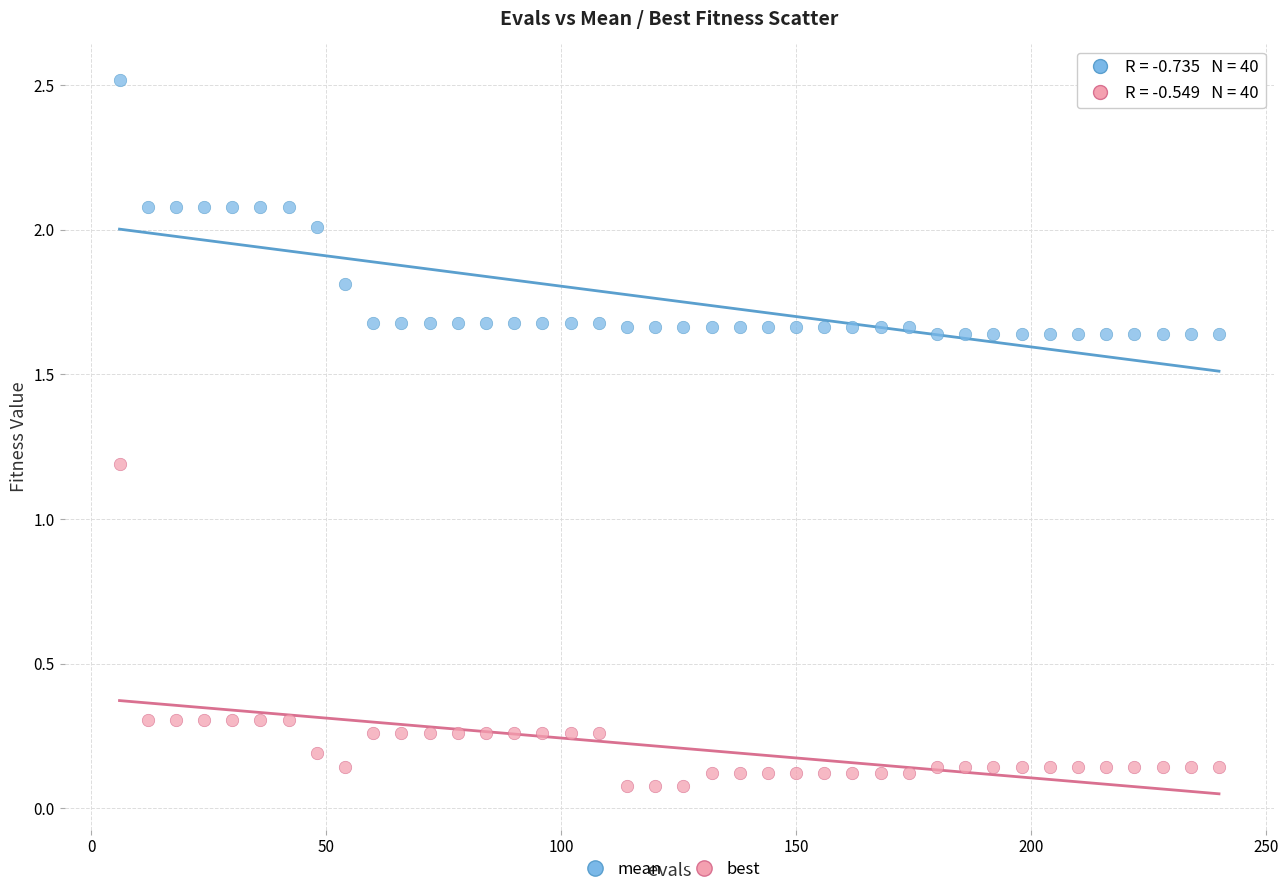

Across all series, what Y value is closest to 1?

1.2